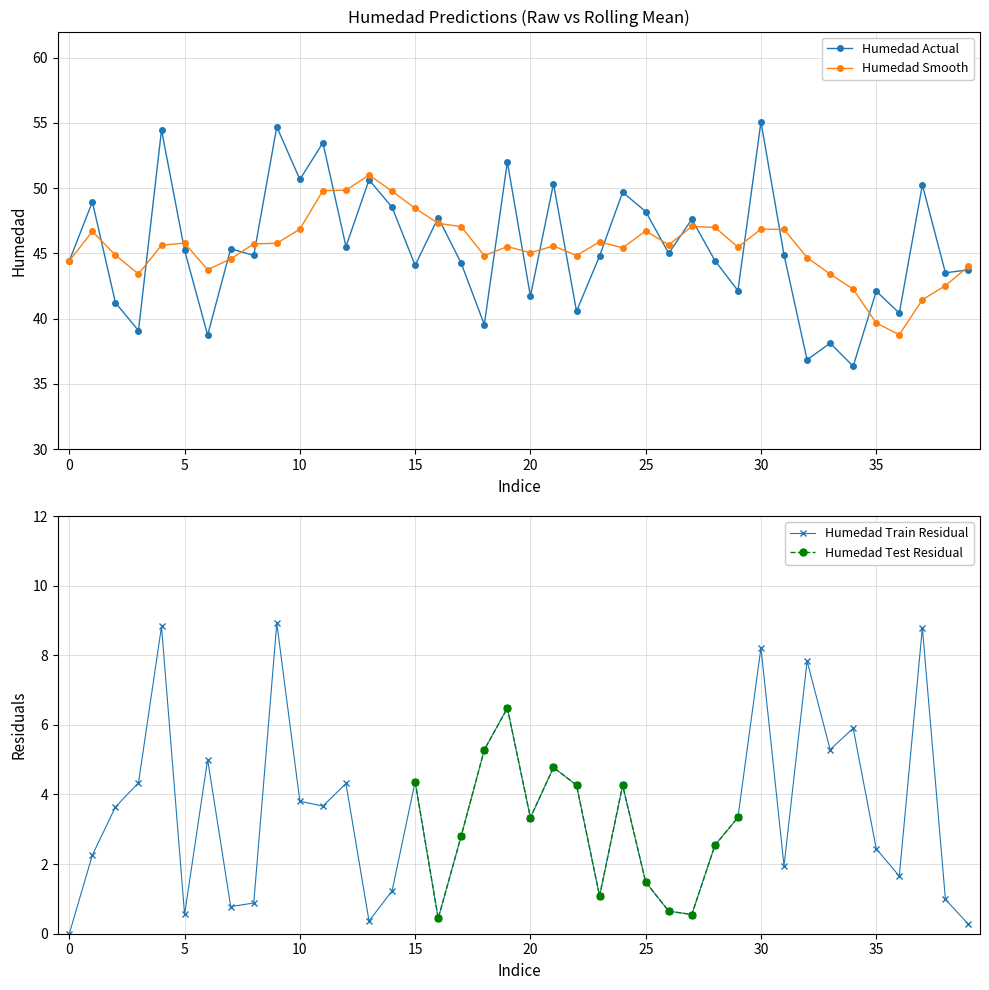

How many data points are less than 44?

14